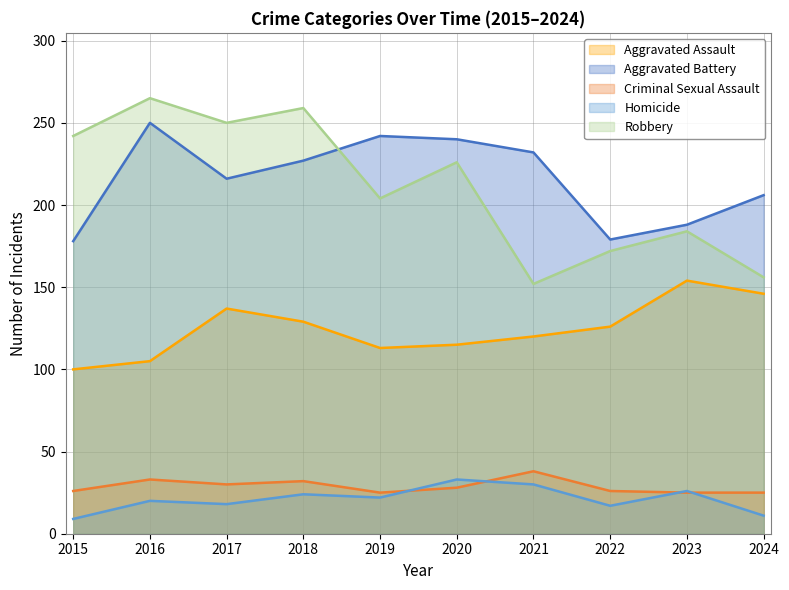

Reading right to left, what are all the values shown in this chart?

Aggravated Assault: 2024=146	2023=154	2022=126	2021=120	2020=115	2019=113	2018=129	2017=137	2016=105	2015=100
Aggravated Battery: 2024=206	2023=188	2022=179	2021=232	2020=240	2019=242	2018=227	2017=216	2016=250	2015=178
Criminal Sexual Assault: 2024=25	2023=25	2022=26	2021=38	2020=28	2019=25	2018=32	2017=30	2016=33	2015=26
Homicide: 2024=11	2023=26	2022=17	2021=30	2020=33	2019=22	2018=24	2017=18	2016=20	2015=9
Robbery: 2024=156	2023=184	2022=172	2021=152	2020=226	2019=204	2018=259	2017=250	2016=265	2015=242